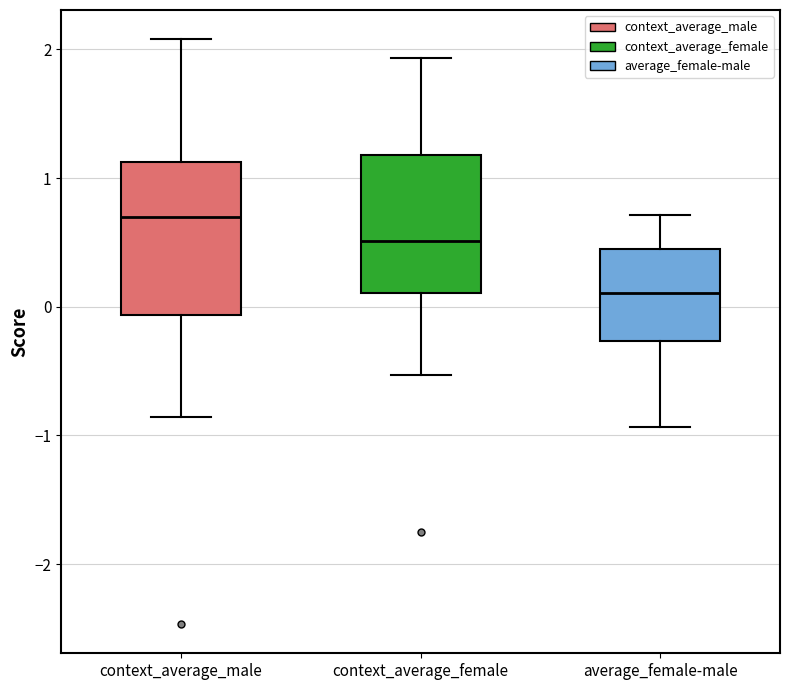

Reading left to right, transcribe this box plot: for each box, give where its median line is, the range the box spans, and where its two whiskers end, as read against the y-axis. The values are not printed on the chart, so give them approximately, as read against the axis.

context_average_male: median 0.7, box -0.1 to 1.1, whiskers -0.9 to 2.1
context_average_female: median 0.5, box 0.1 to 1.2, whiskers -0.5 to 1.9
average_female-male: median 0.1, box -0.3 to 0.4, whiskers -0.9 to 0.7